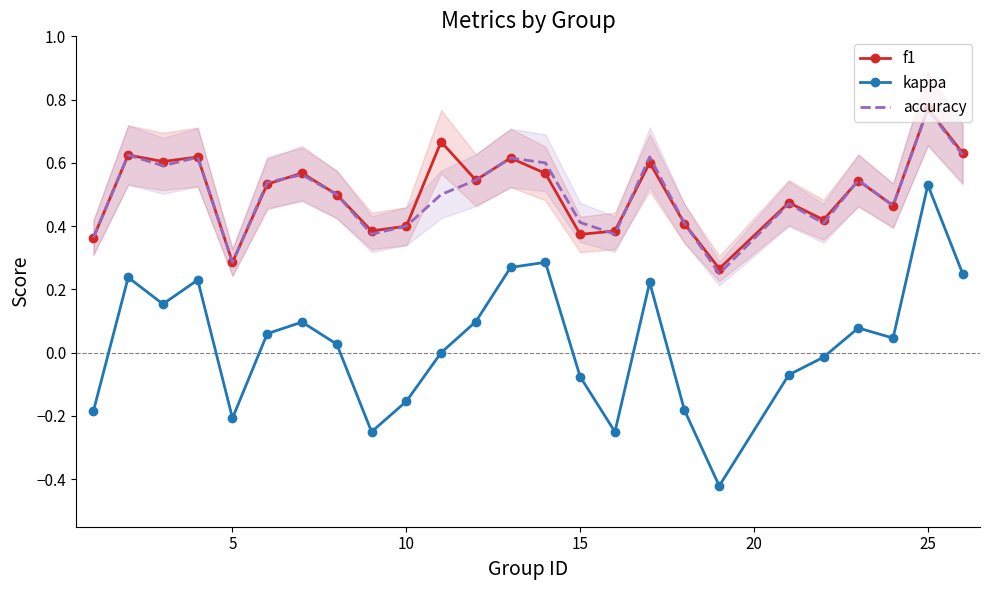

How many lines are shown in the chart?

3